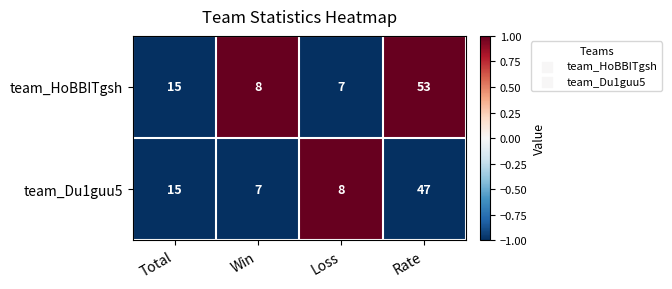

What is the maximum value shown in the chart?

53